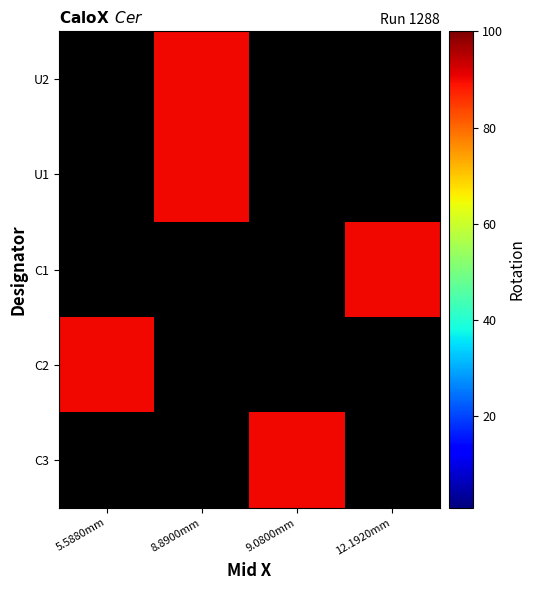

Rank the series by their maximum value, from lowest to highest.

U2, U1, C1, C2, C3